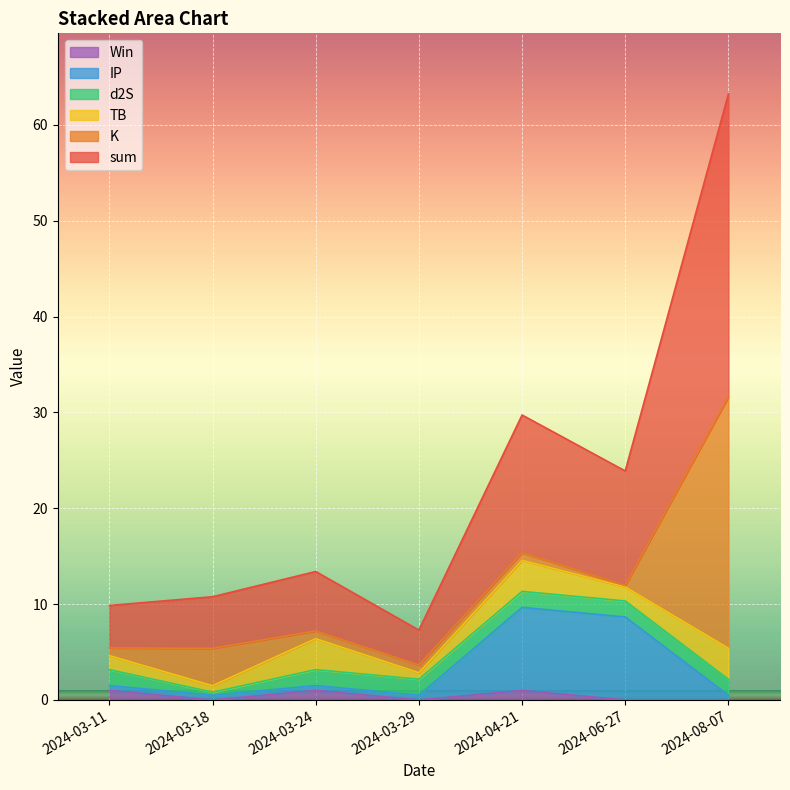

Which has a higher value, 2024-03-11 or 2024-03-18?

2024-03-18